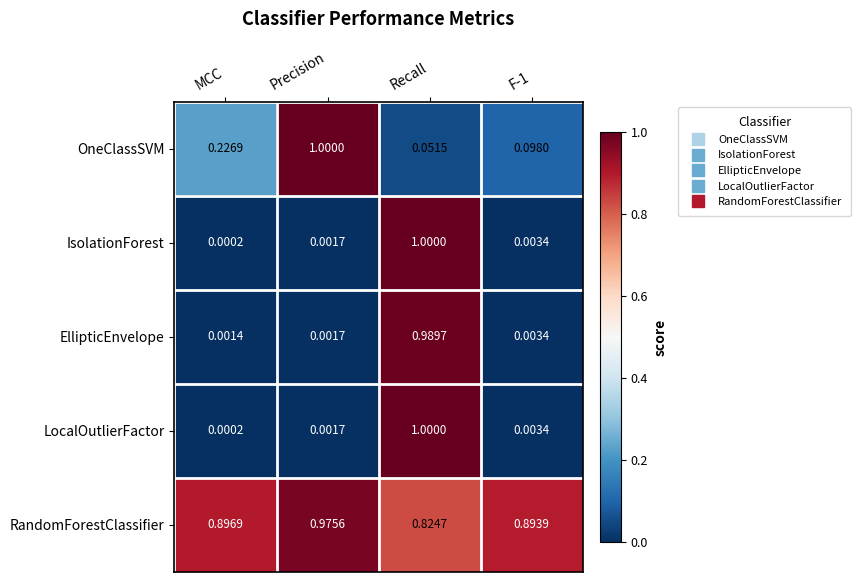

At which label is EllipticEnvelope closest to 0?

MCC